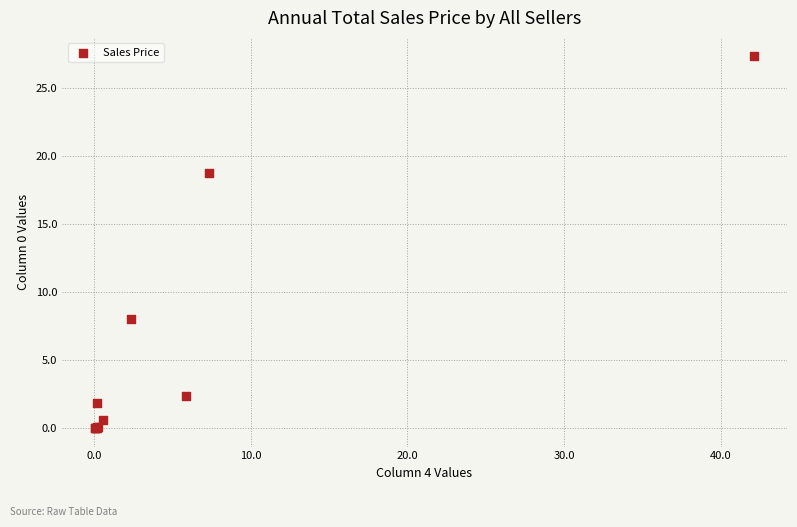

What Y value in the scatter plot is closest to 13?

8.0